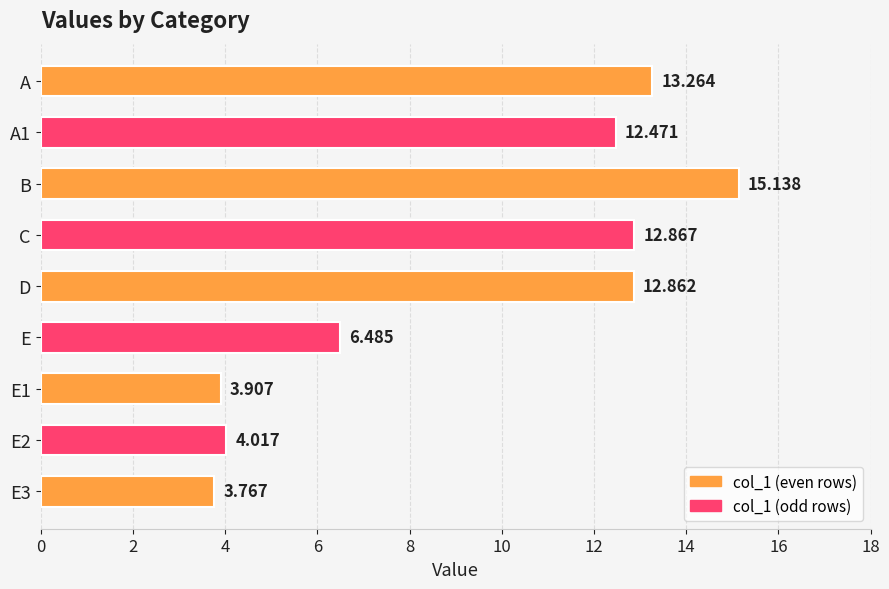

Where is the data nearest to the value 9?

E